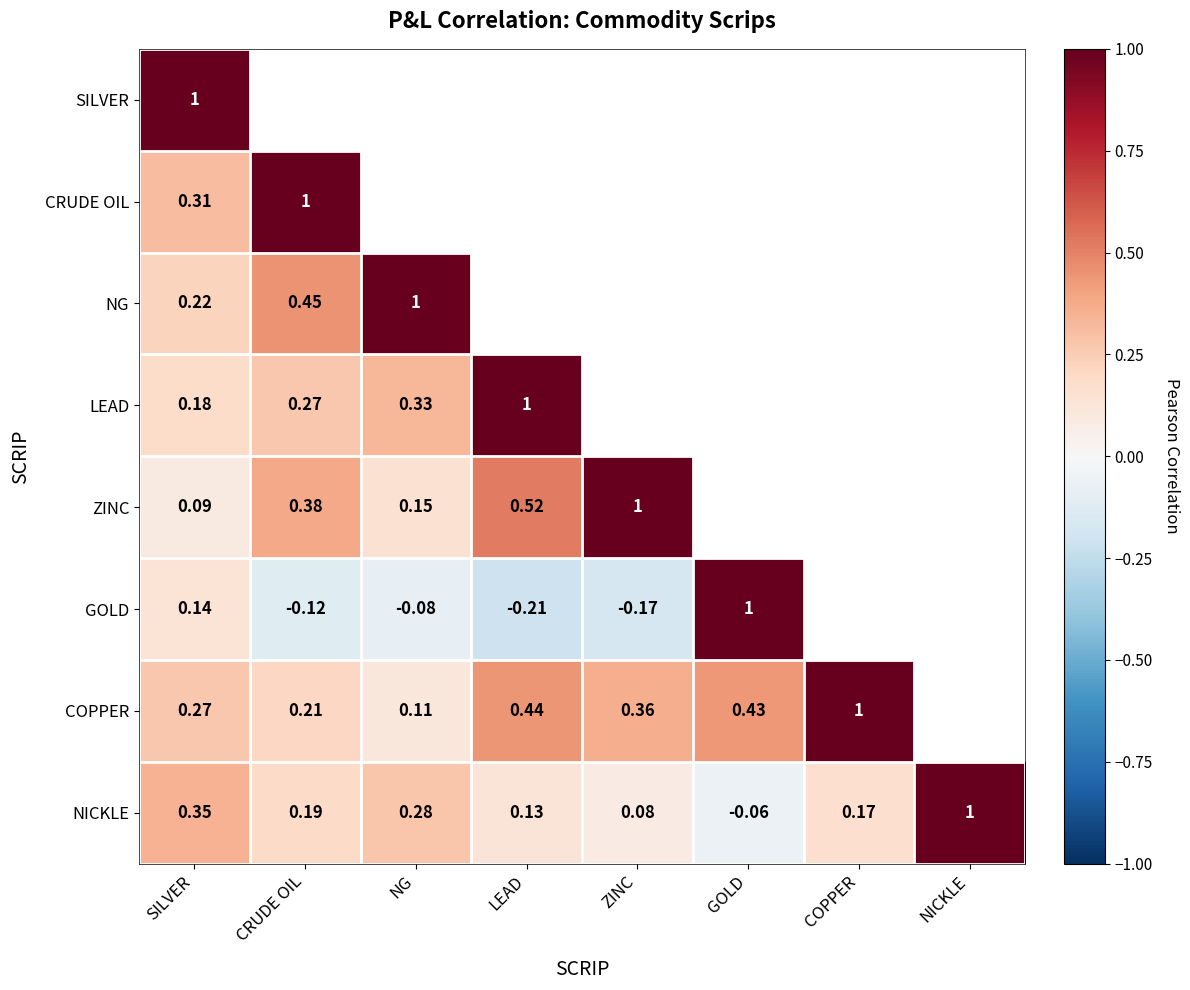

Where does the NICKLE series first go above 0?

SILVER